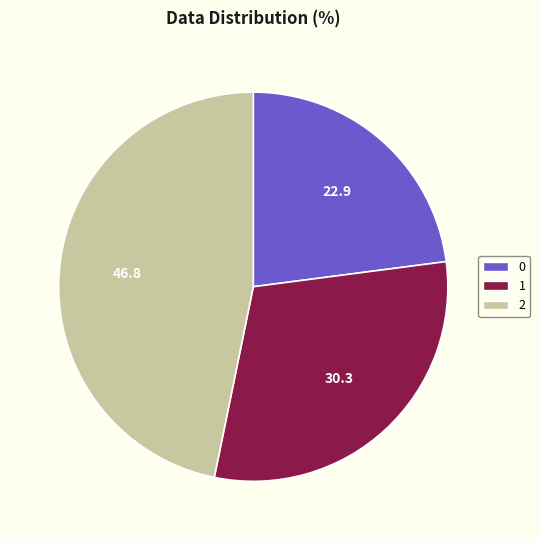

Combined, do 0 and 1 account for over 50%?

Yes